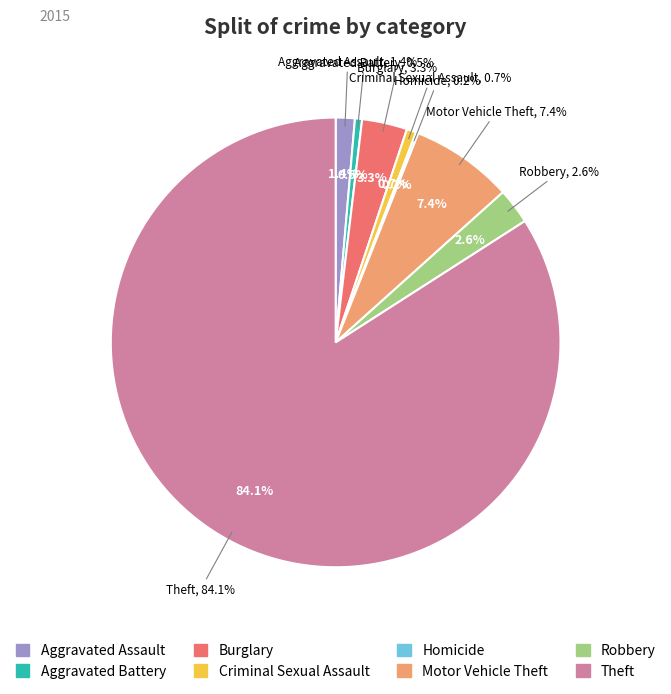

Do Aggravated Assault and Homicide together represent more than half of the pie?

No